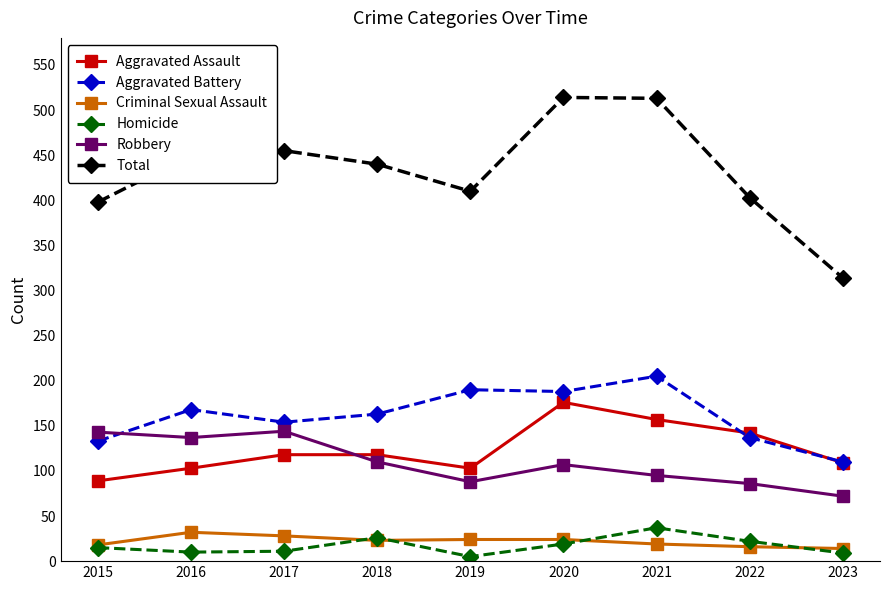

Which series has the widest spread of values?

Total